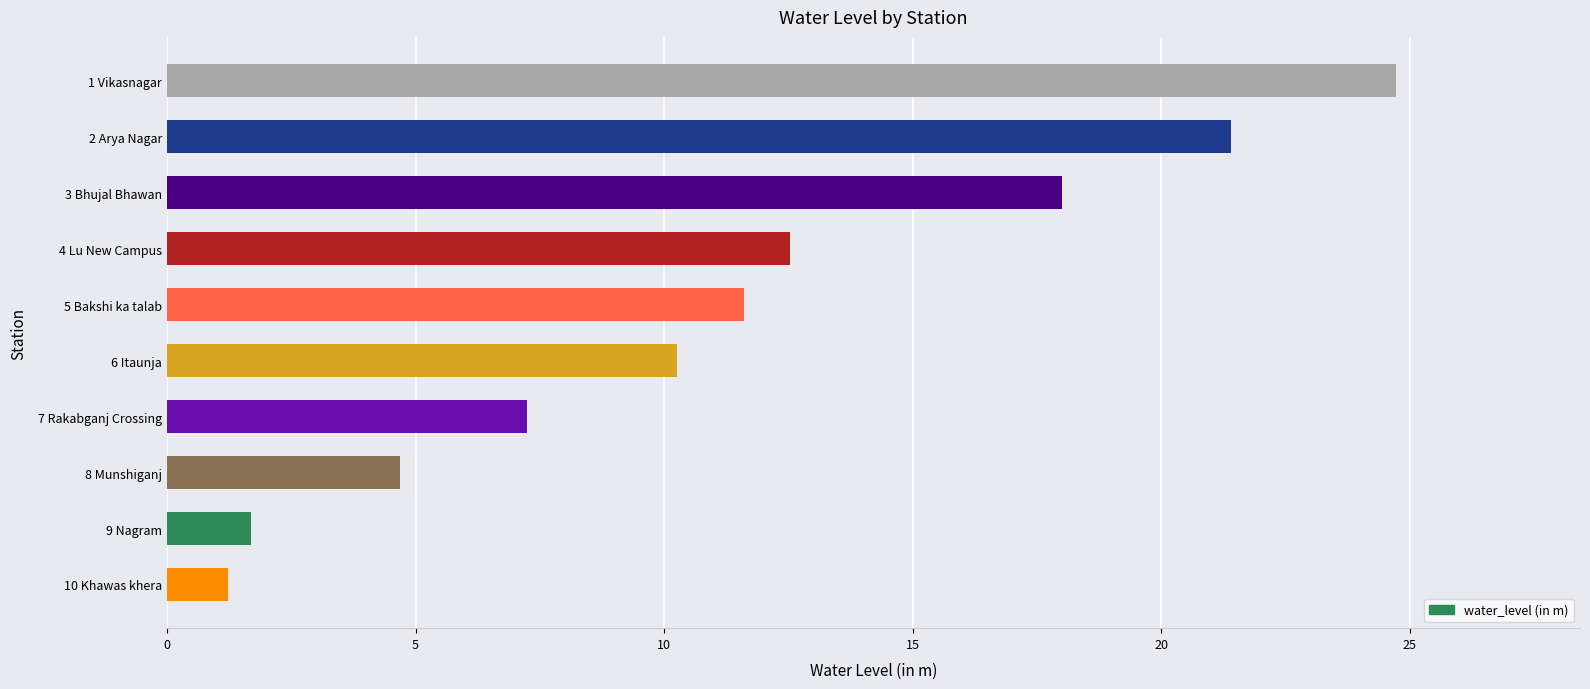

How many categories are shown in the chart?

10